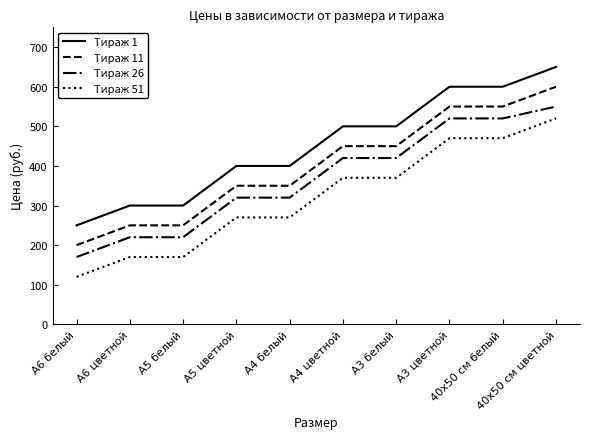

Reading right to left, transcribe all the data shown in this chart.

Тираж 1: 650	600	600	500	500	400	400	300	300	250
Тираж 11: 600	550	550	450	450	350	350	250	250	200
Тираж 26: 550	520	520	420	420	320	320	220	220	170
Тираж 51: 520	470	470	370	370	270	270	170	170	120